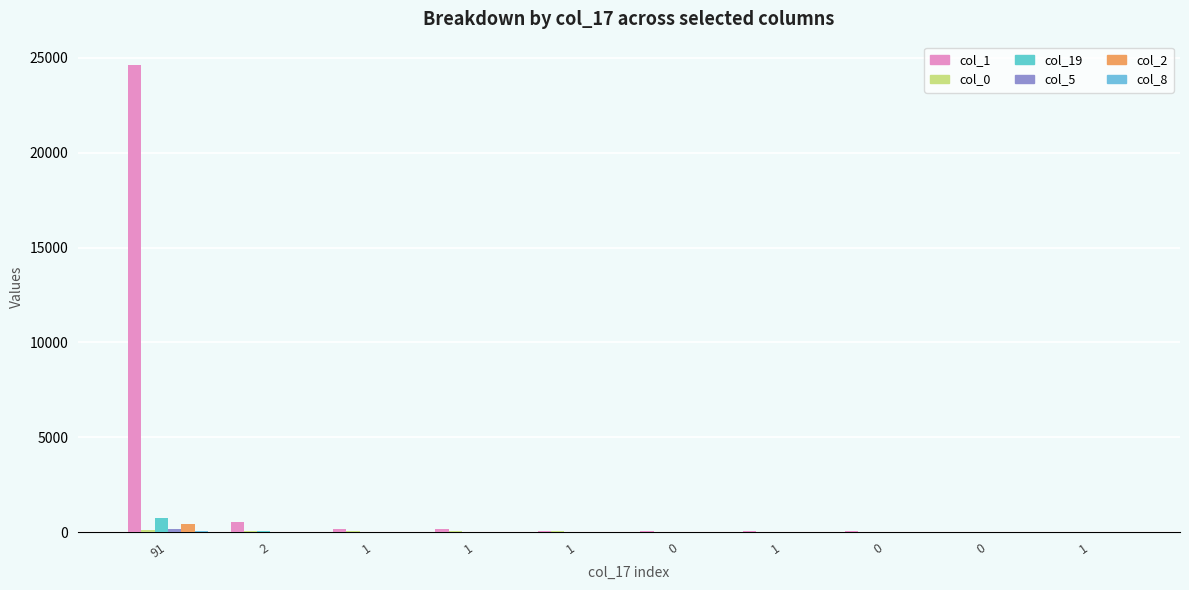

The col_8 series shows 10 at 1. True or false?

True